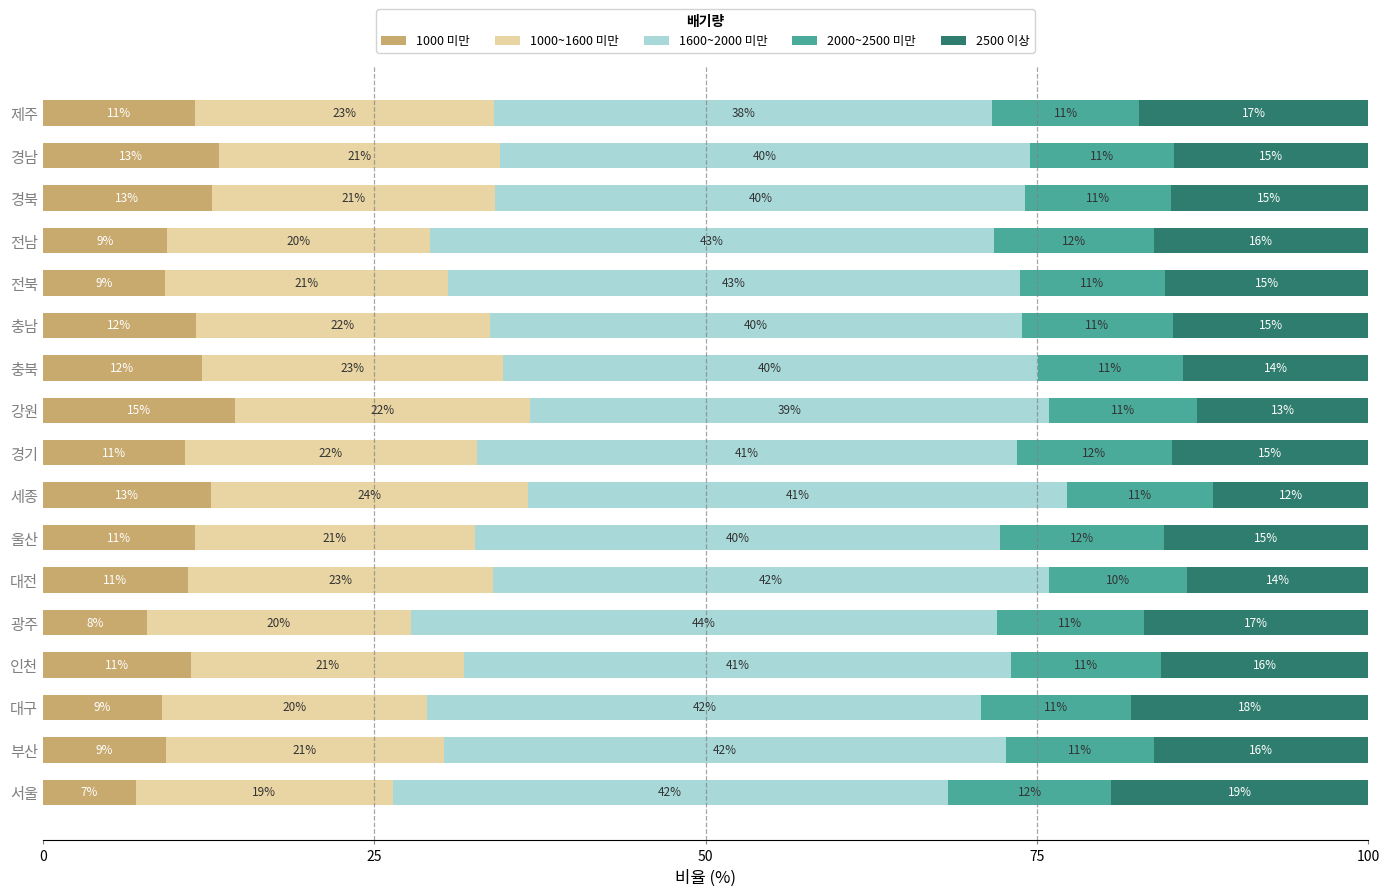

At which label does 1000 미만 reach its peak?

강원